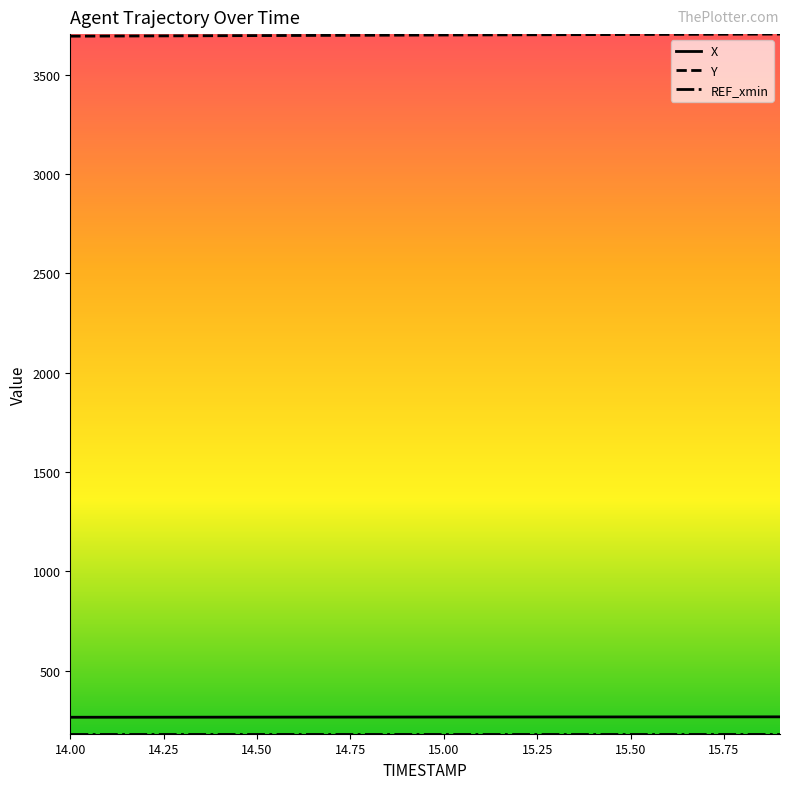

True or false: Y and X cross at least once.

False